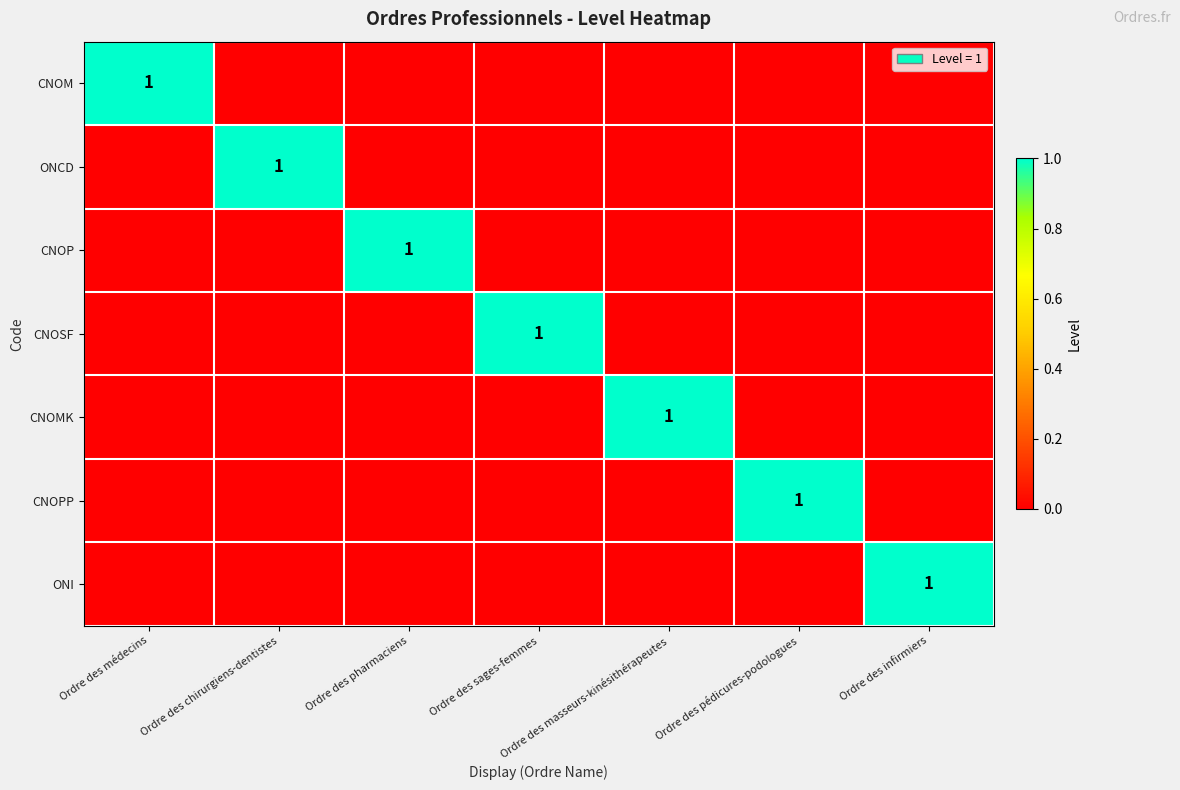

The CNOP series shows 0 at Ordre des pharmaciens. True or false?

False